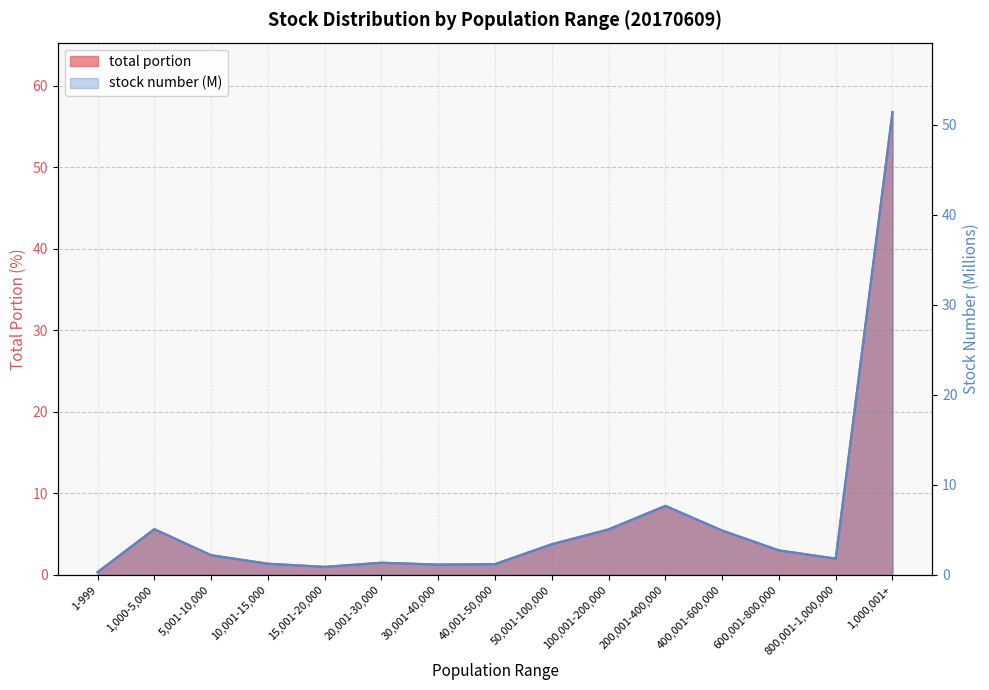

Is the value of stock number at 200,001-400,000 greater than the value of total portion at 1-999?

Yes